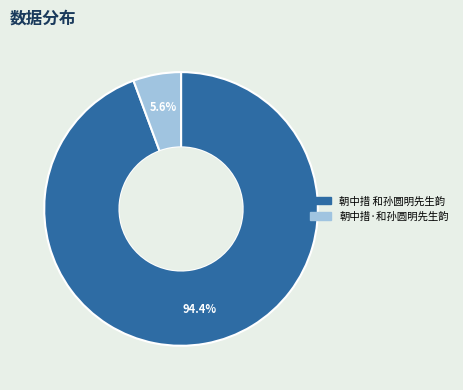

True or false: 朝中措 和孙圆明先生韵 accounts for 99% of the total.

False